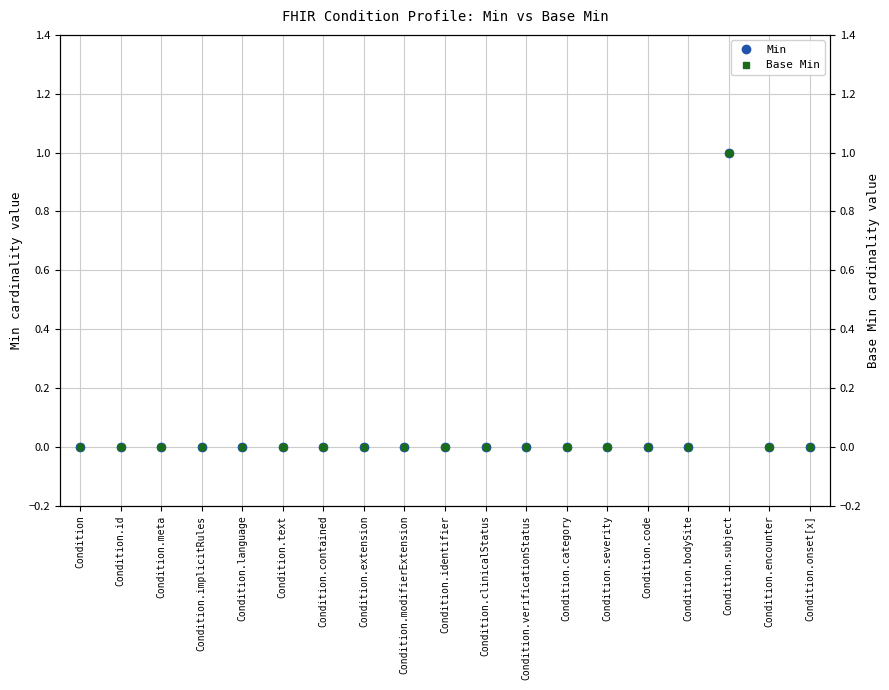

True or false: Base Min and Min intersect in this chart.

False